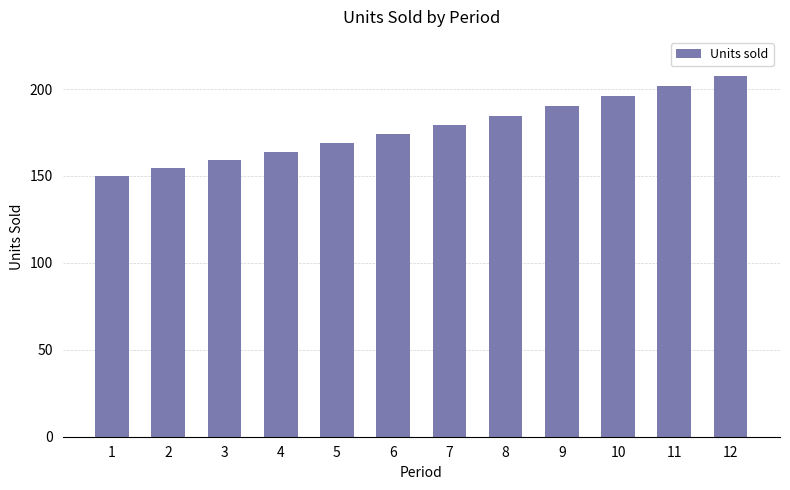

Reading left to right, extract all data points from this chart.

150.0	154.5	159.1	163.9	168.8	173.9	179.1	184.5	190.0	195.7	201.6	207.6